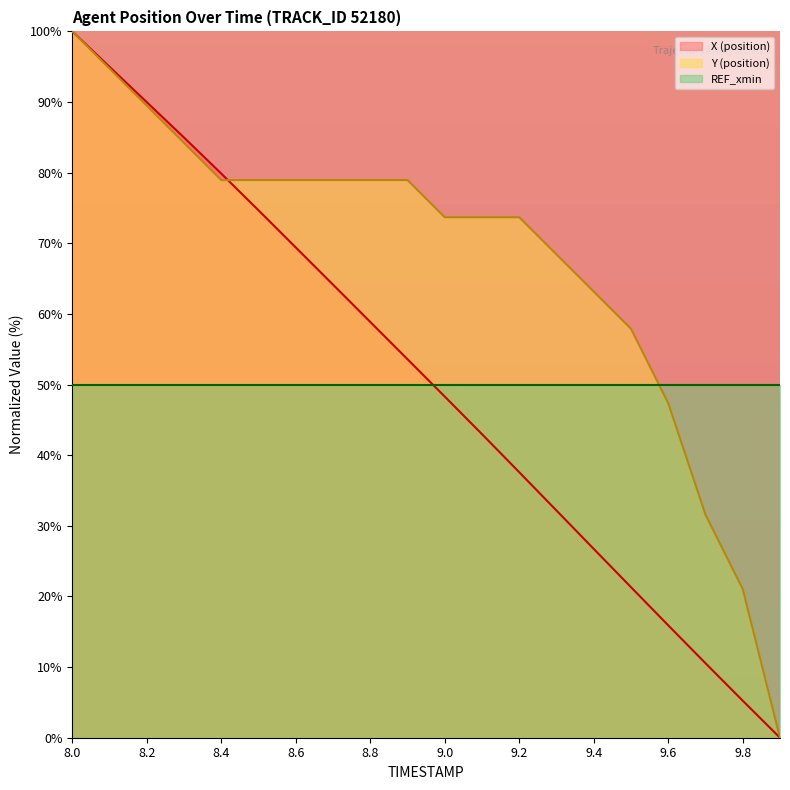

What are all the series names shown in the legend?

X (position), Y (position), REF_xmin